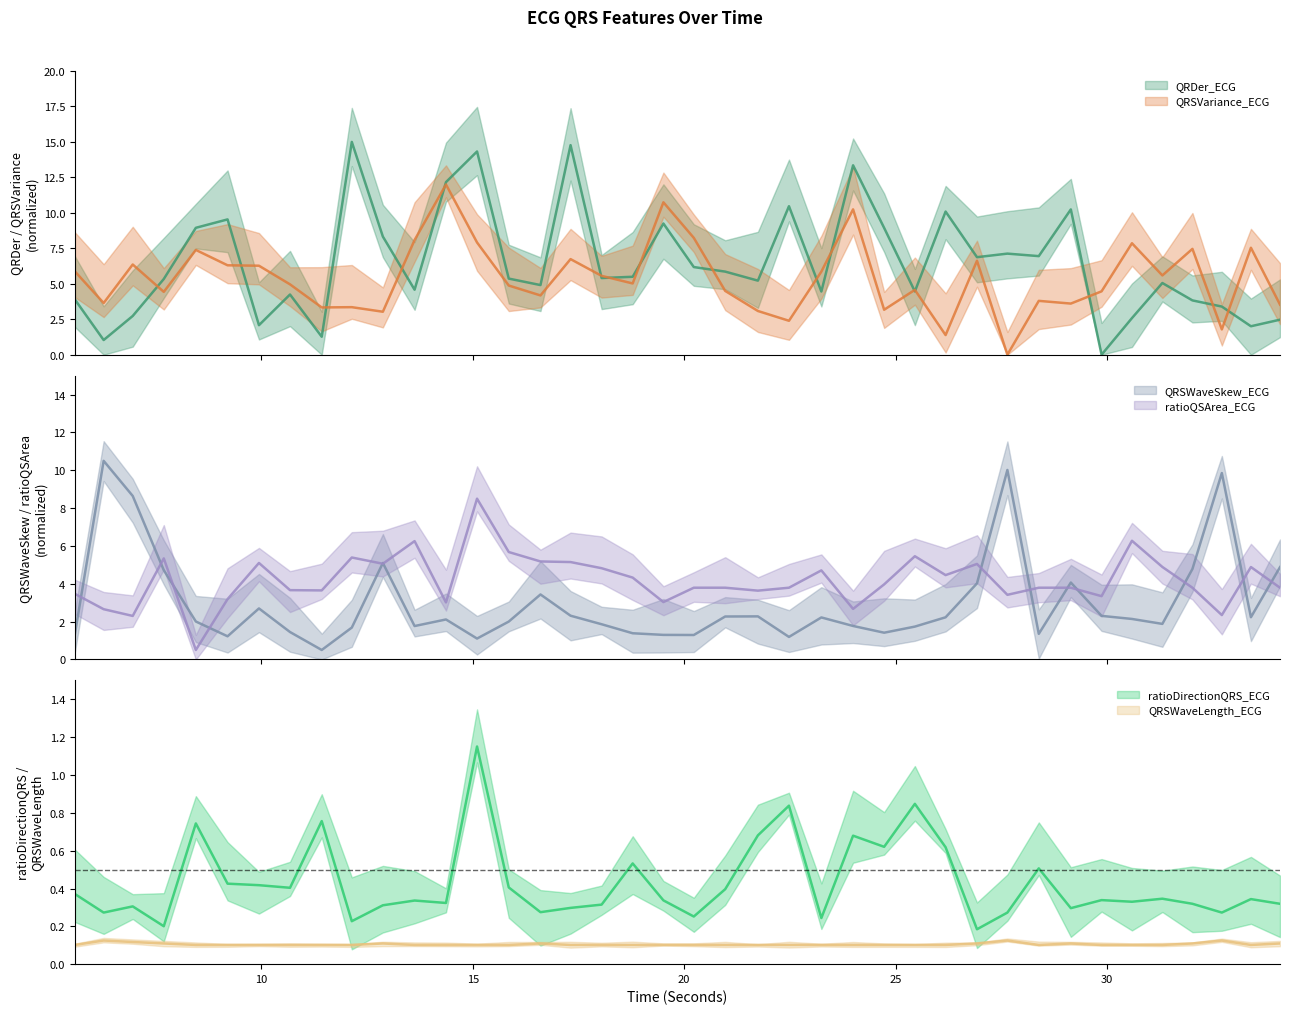

Which series has the largest total across all categories?

QRDer_ECG